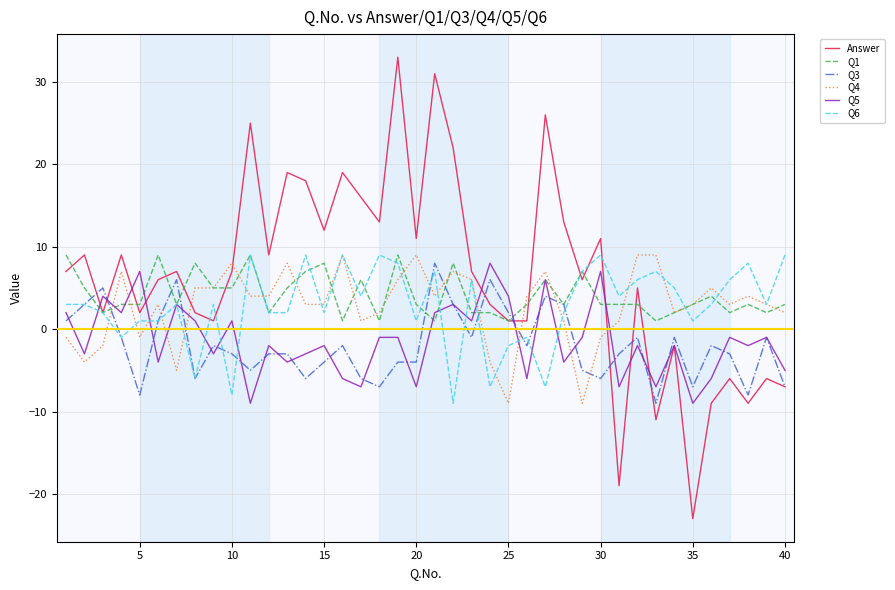

What is the minimum value for Q4?

-9